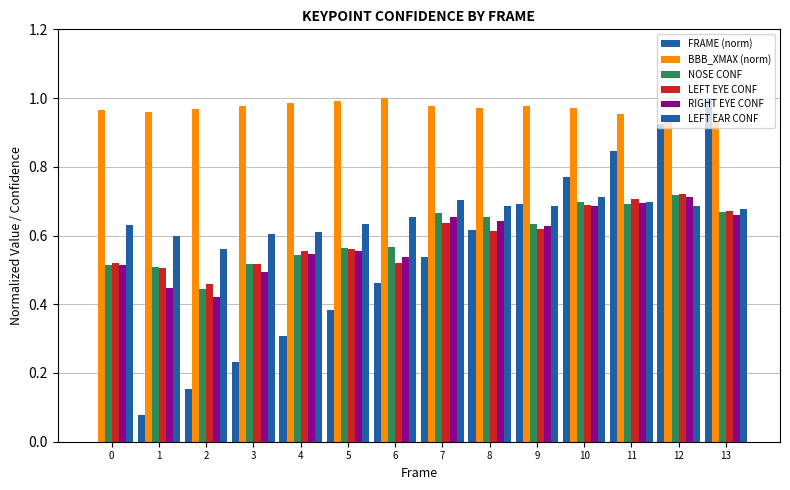

Reading left to right, transcribe all the data shown in this chart.

FRAME (norm): 0=0.0	1=0.1	2=0.2	3=0.2	4=0.3	5=0.4	6=0.5	7=0.5	8=0.6	9=0.7	10=0.8	11=0.8	12=0.9	13=1.0
BBB_XMAX (norm): 0=1.0	1=1.0	2=1.0	3=1.0	4=1.0	5=1.0	6=1.0	7=1.0	8=1.0	9=1.0	10=1.0	11=1.0	12=0.9	13=0.9
NOSE CONF: 0=0.5	1=0.5	2=0.4	3=0.5	4=0.5	5=0.6	6=0.6	7=0.7	8=0.7	9=0.6	10=0.7	11=0.7	12=0.7	13=0.7
LEFT EYE CONF: 0=0.5	1=0.5	2=0.5	3=0.5	4=0.6	5=0.6	6=0.5	7=0.6	8=0.6	9=0.6	10=0.7	11=0.7	12=0.7	13=0.7
RIGHT EYE CONF: 0=0.5	1=0.4	2=0.4	3=0.5	4=0.5	5=0.6	6=0.5	7=0.7	8=0.6	9=0.6	10=0.7	11=0.7	12=0.7	13=0.7
LEFT EAR CONF: 0=0.6	1=0.6	2=0.6	3=0.6	4=0.6	5=0.6	6=0.7	7=0.7	8=0.7	9=0.7	10=0.7	11=0.7	12=0.7	13=0.7